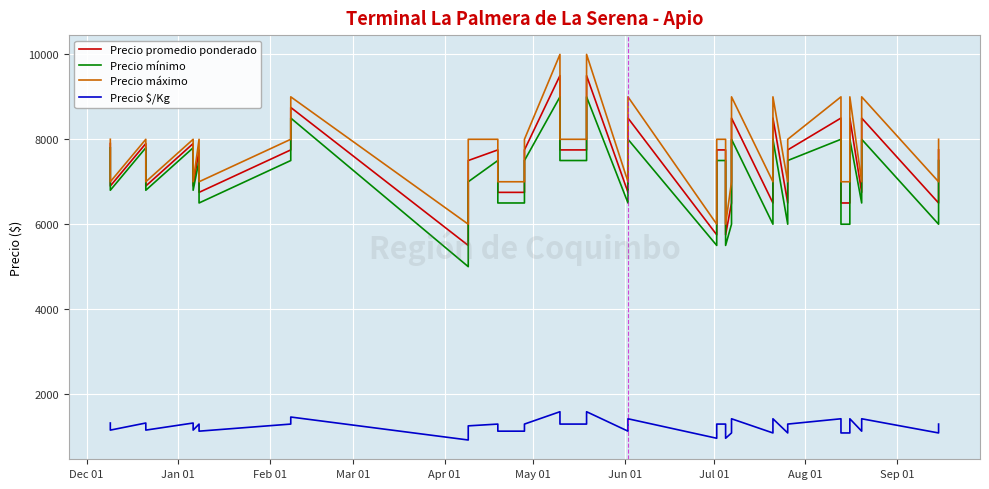

Reading left to right, what are all the values shown in this chart?

Precio promedio ponderado: 7900	6900	7900	6900	7900	6900	7750	6750	7750	8750	5500	7500	7750	6750	6750	7750	9500	7750	7750	9500	6750	8500	5750	7750	7750	5750	6500	8500	6500	8500	6500	7750	8500	6500	6500	8500	6750	8500	6500	7750
Precio mínimo: 7800	6800	7800	6800	7800	6800	7500	6500	7500	8500	5000	7000	7500	6500	6500	7500	9000	7500	7500	9000	6500	8000	5500	7500	7500	5500	6000	8000	6000	8000	6000	7500	8000	6000	6000	8000	6500	8000	6000	7500
Precio máximo: 8000	7000	8000	7000	8000	7000	8000	7000	8000	9000	6000	8000	8000	7000	7000	8000	10000	8000	8000	10000	7000	9000	6000	8000	8000	6000	7000	9000	7000	9000	7000	8000	9000	7000	7000	9000	7000	9000	7000	8000
Precio $/Kg: 1317	1150	1317	1150	1317	1150	1292	1125	1292	1458	917	1250	1292	1125	1125	1292	1583	1292	1292	1583	1125	1417	958	1292	1292	958	1083	1417	1083	1417	1083	1292	1417	1083	1083	1417	1125	1417	1083	1292